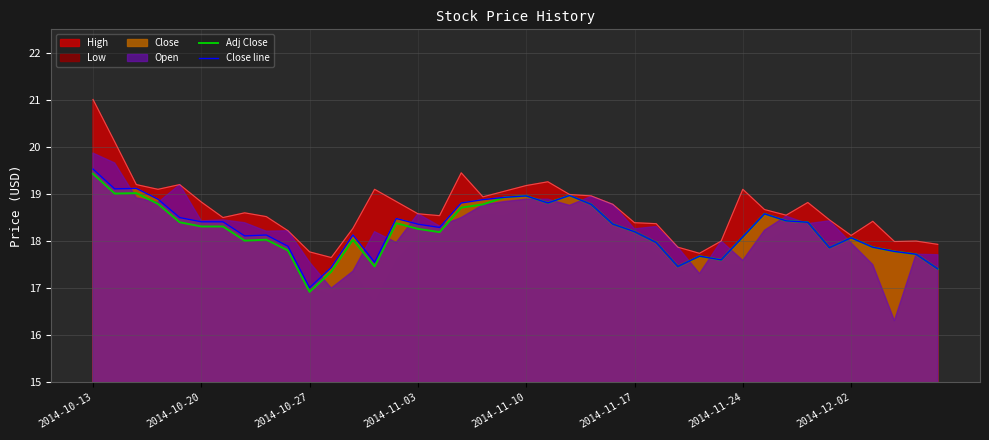

What is the difference between the maximum and second lowest values in the Adj Close series?

2.1